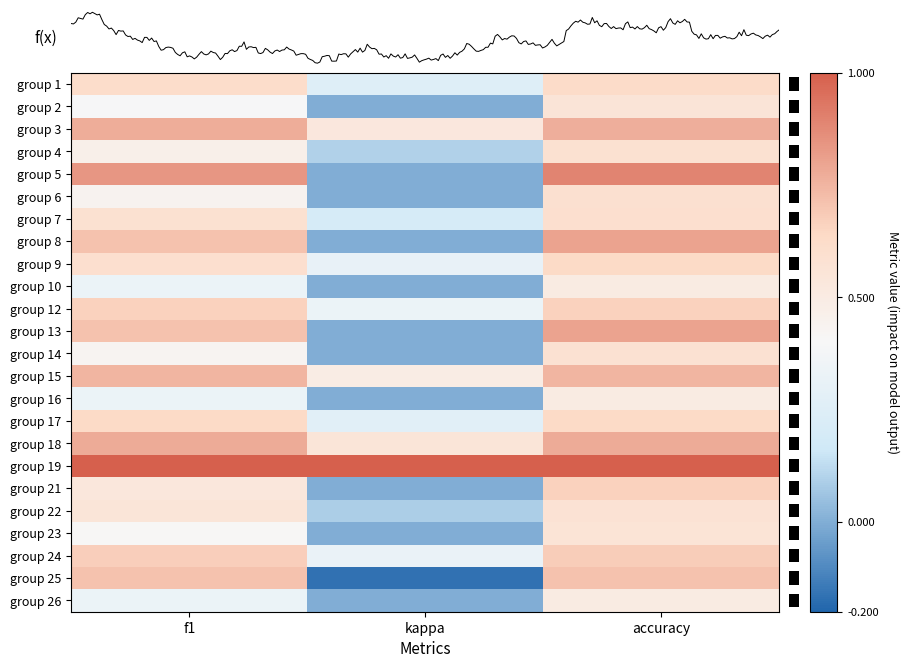

At which label does 3 reach its minimum?

kappa